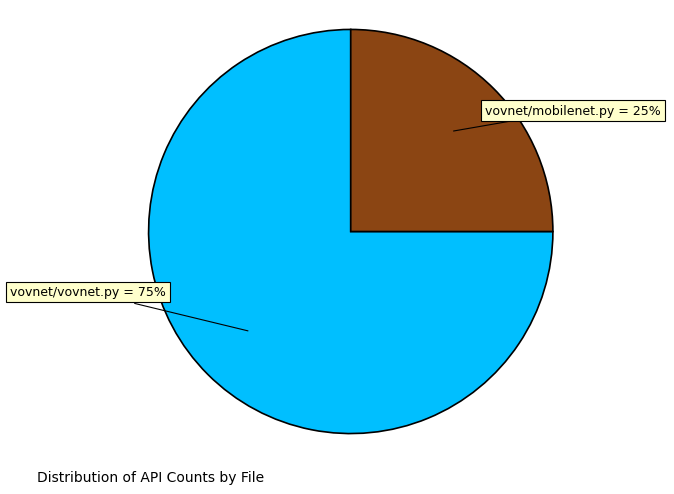

Is there any slice that represents more than half of the pie?

Yes